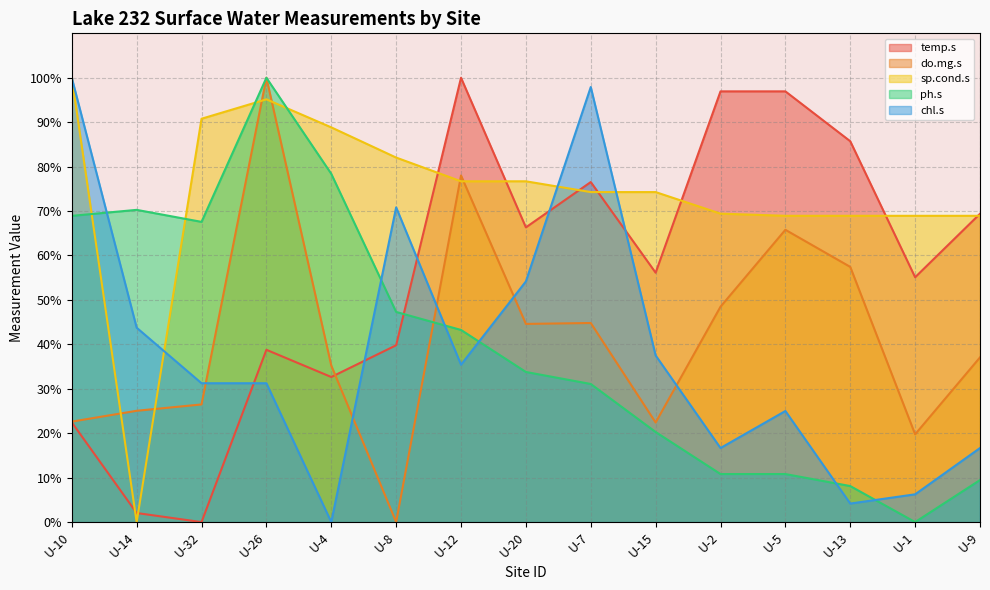

Which series ends up on top after the final intersection of chl.s and ph.s?

chl.s